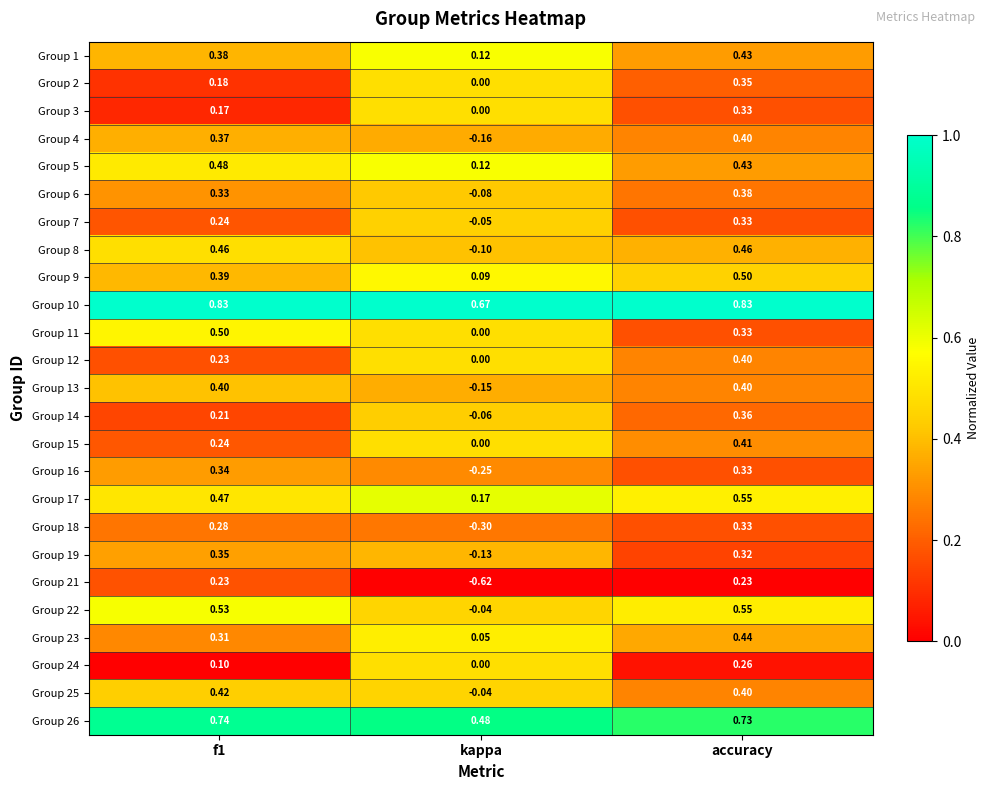

At which label is Group 9 closest to 0?

kappa